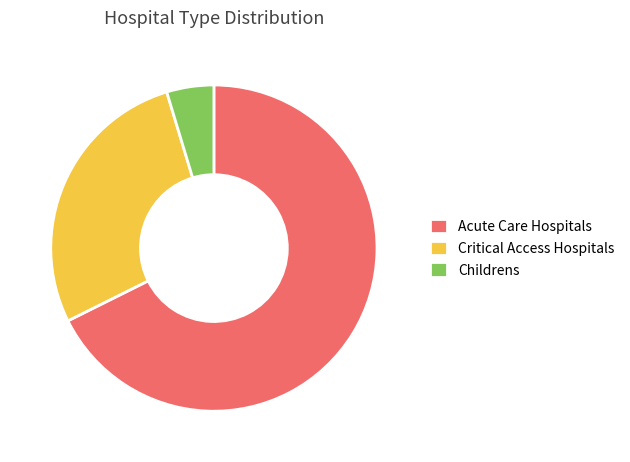

True or false: Critical Access Hospitals accounts for 41% of the total.

False